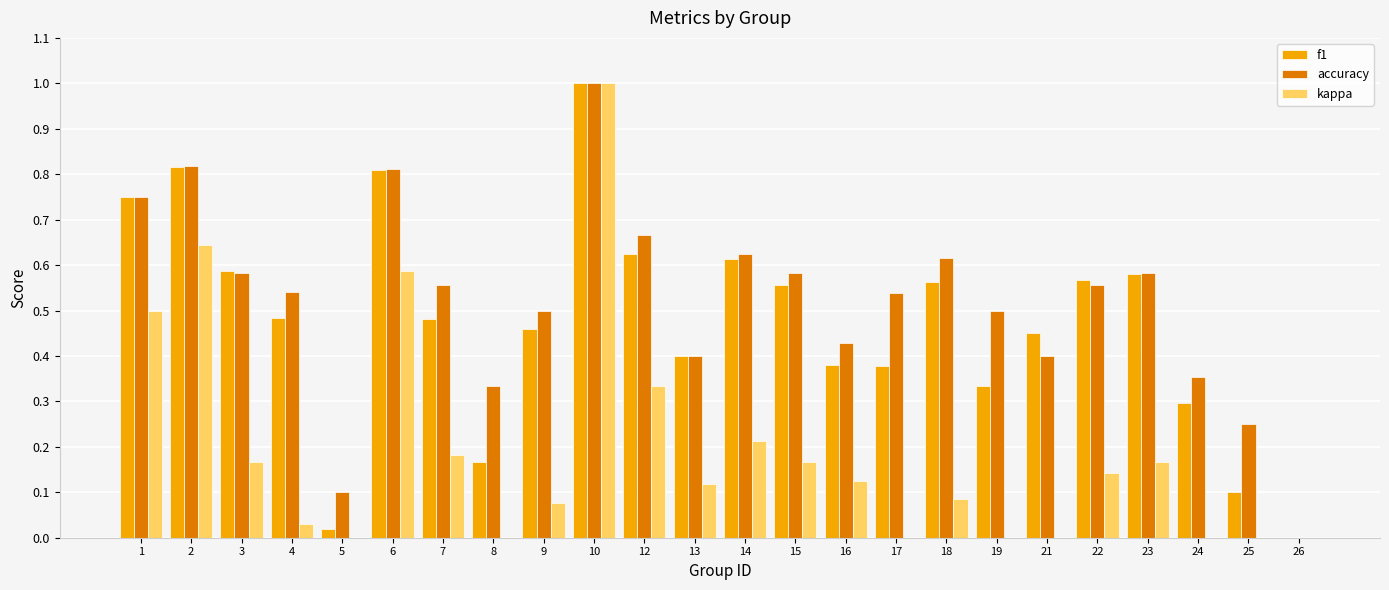

Is it true that f1 equals 0.4 at 16?

True